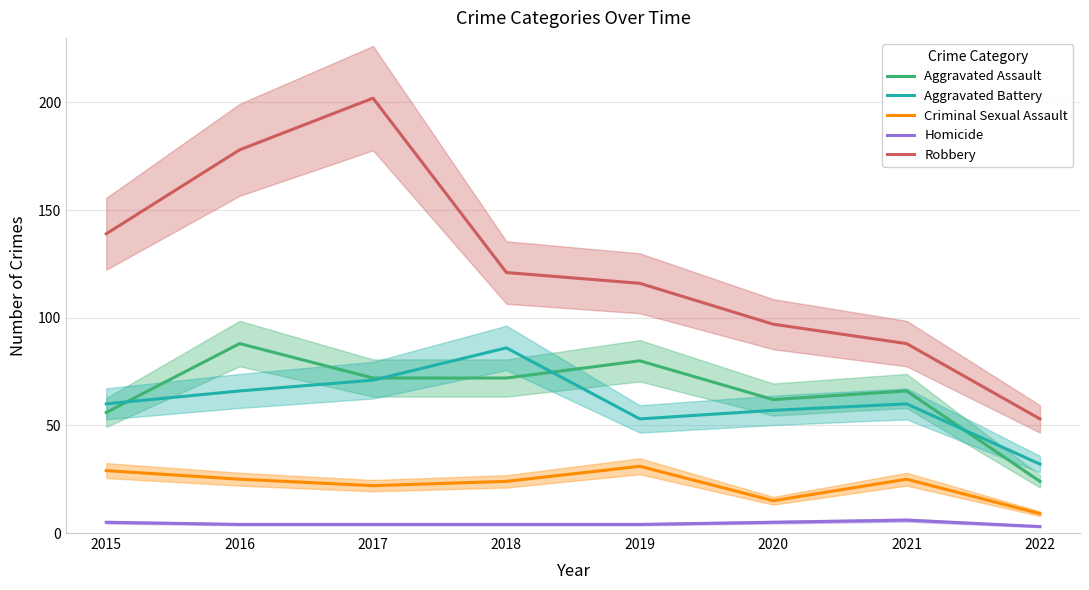

True or false: Aggravated Assault and Robbery cross at least once.

False